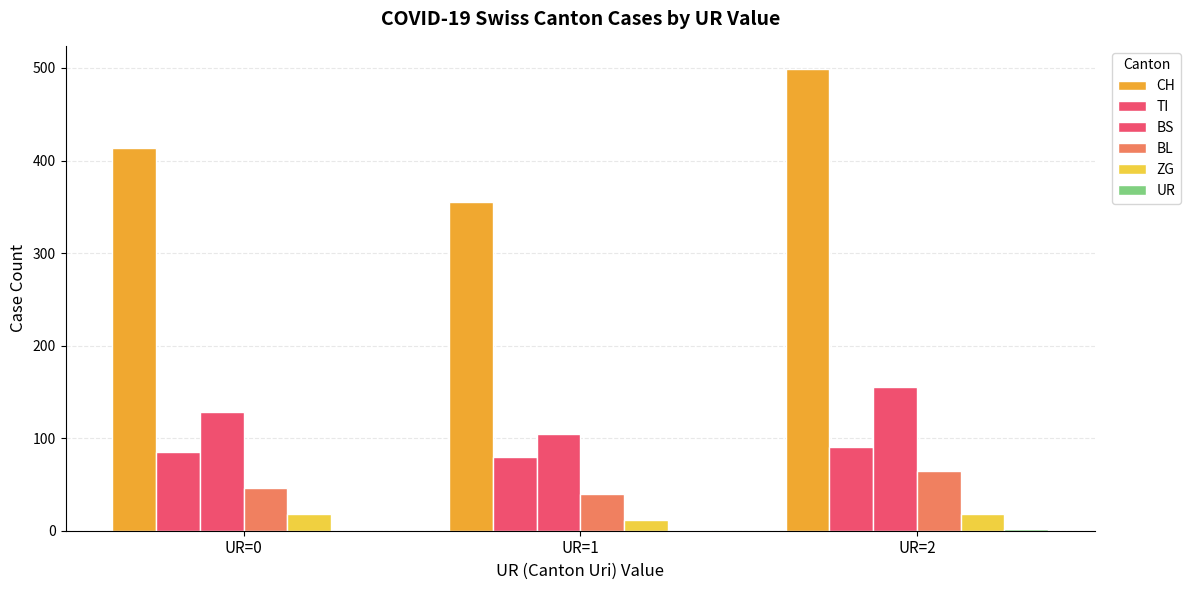

How many categories are shown in the chart?

3